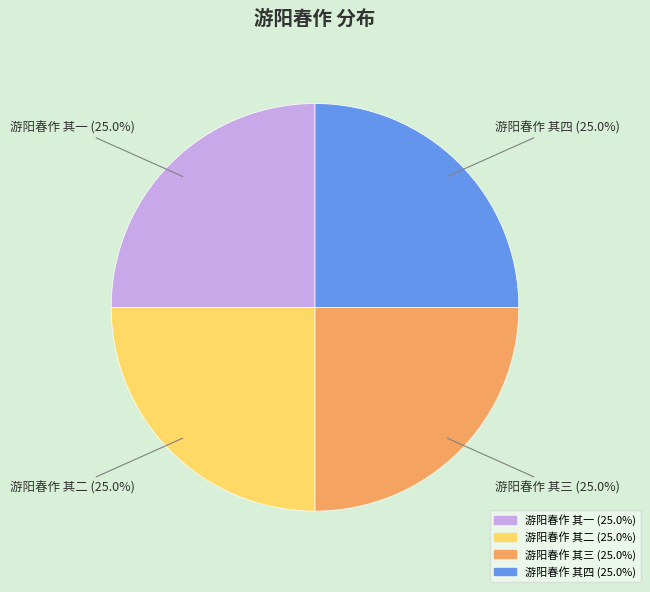

What percentage is NOT represented by 游阳春作 其一 (25.0%)?

75.0%